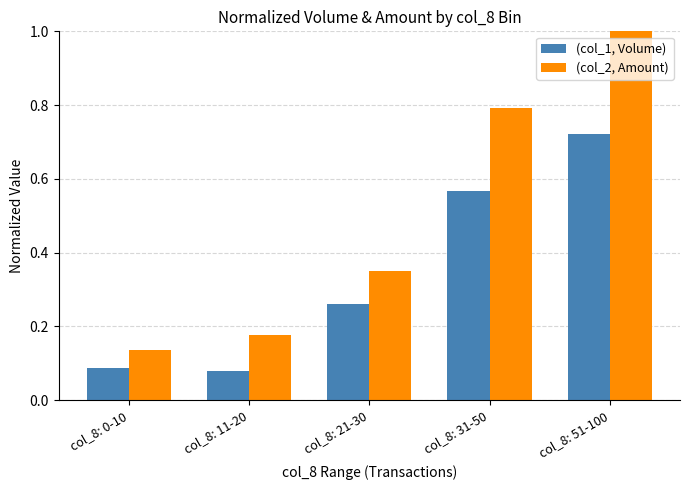

True or false: (col_2, Amount) has a value of 0.5 at col_8: 51-100.

False